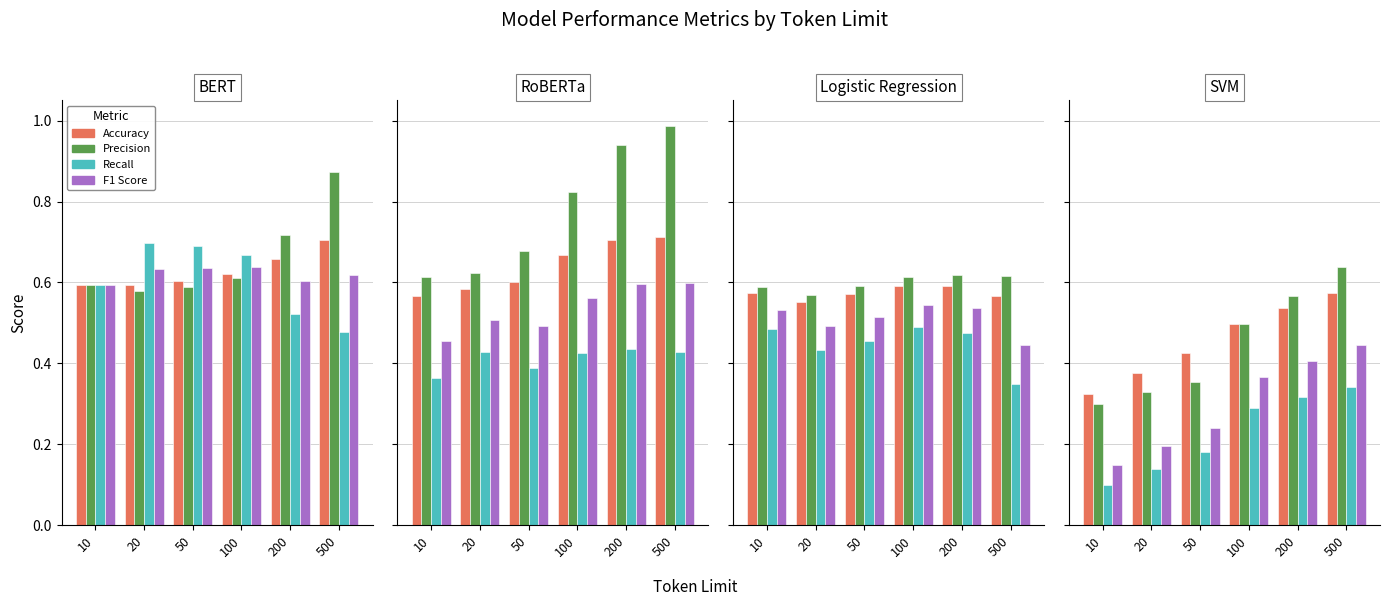

What is the approximate value of Precision at 500?

0.6